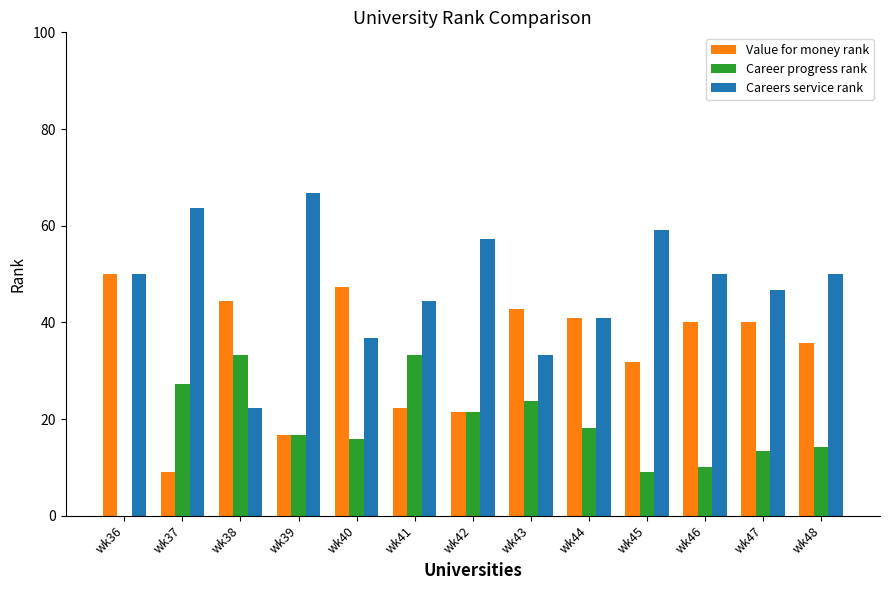

What are all the series names shown in the legend?

Value for money rank, Career progress rank, Careers service rank